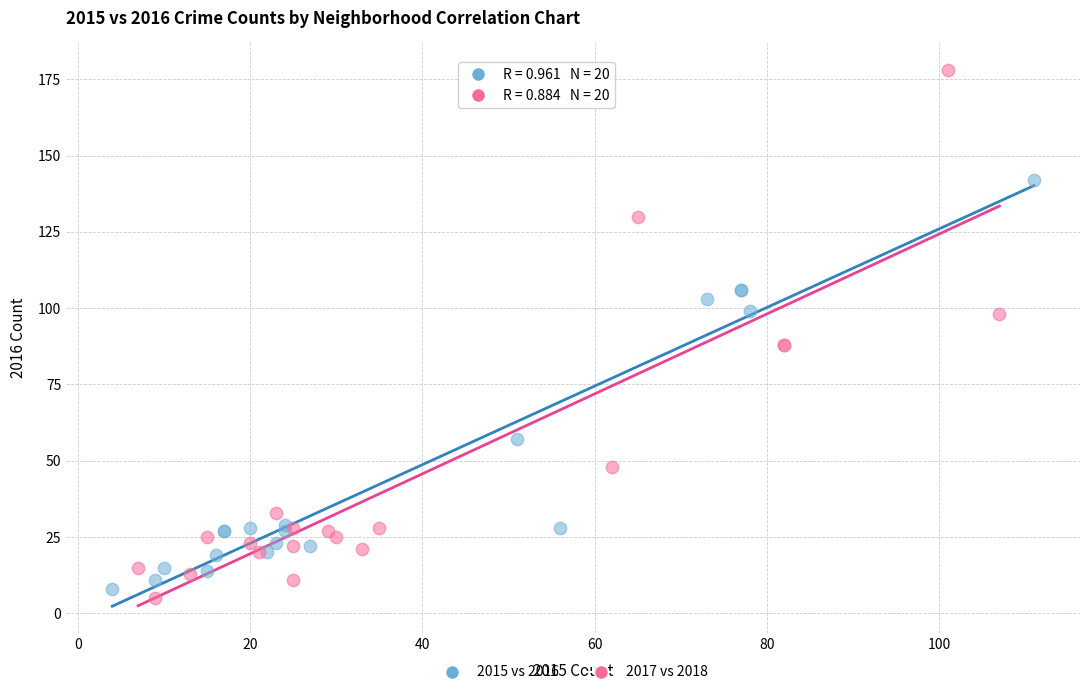

Which series reaches the maximum Y coordinate?

2017 vs 2018